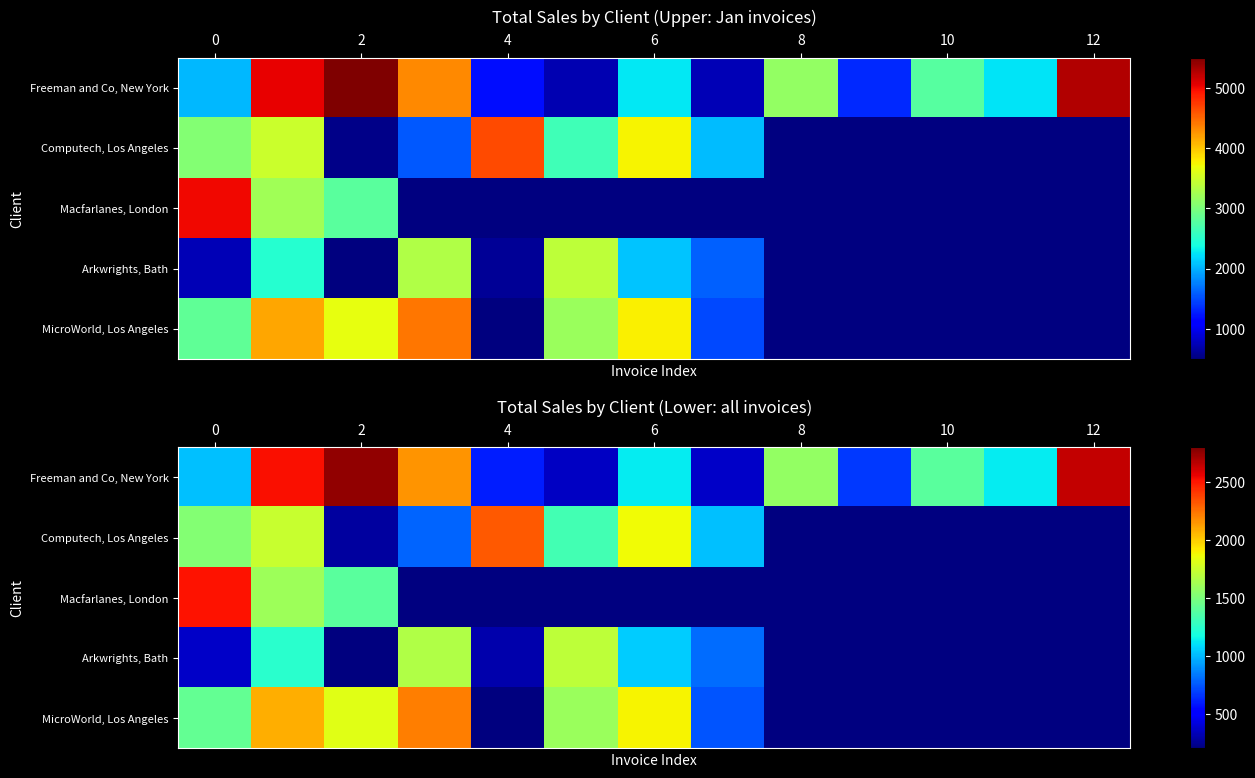

What is the minimum value shown in the chart?

93.5